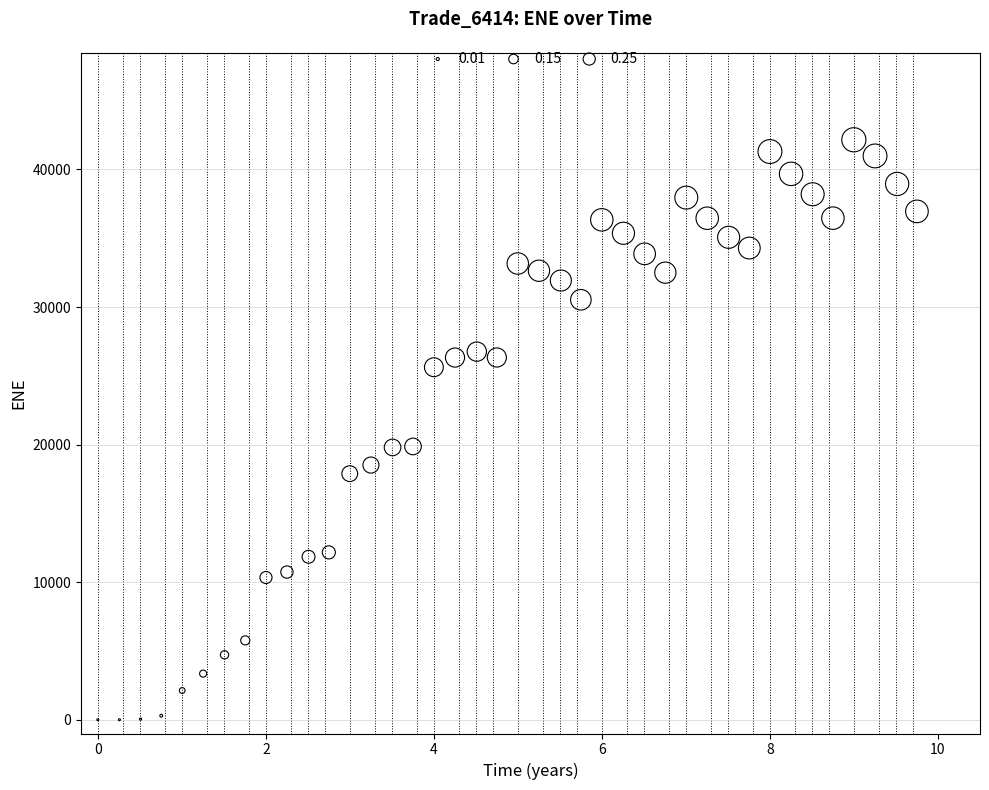

What is the range of X values (max minus min)?

9.7